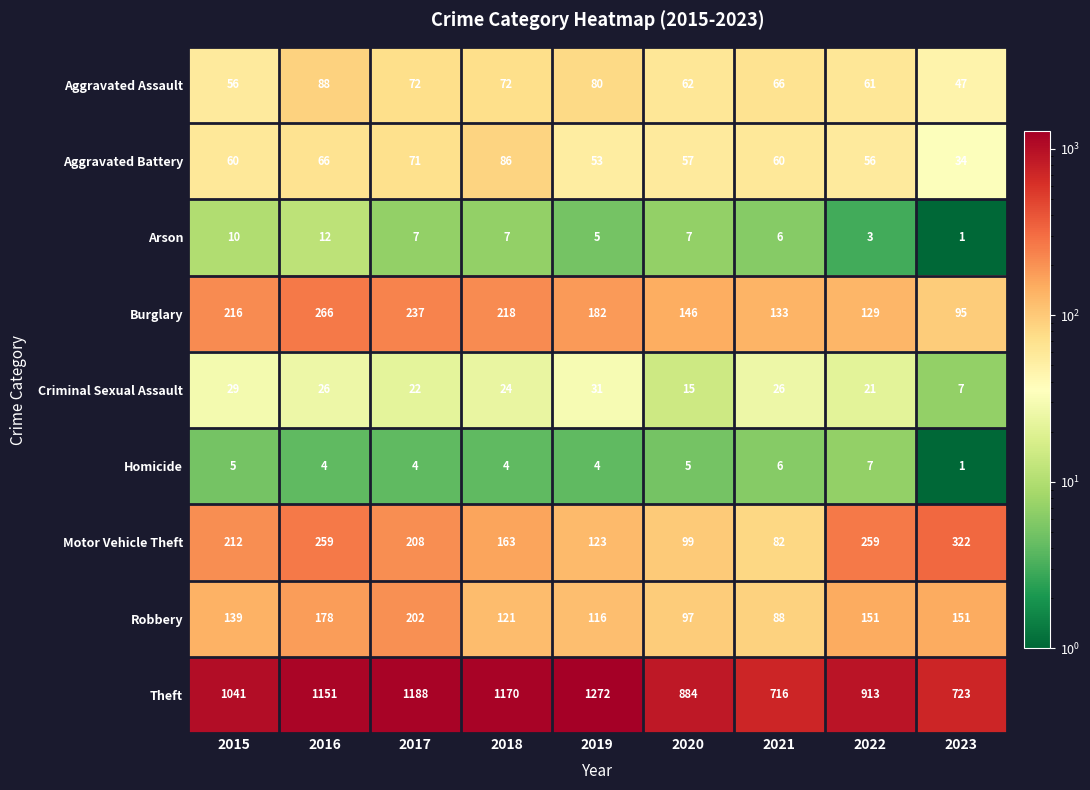

At which label does Aggravated Battery reach its minimum?

2023